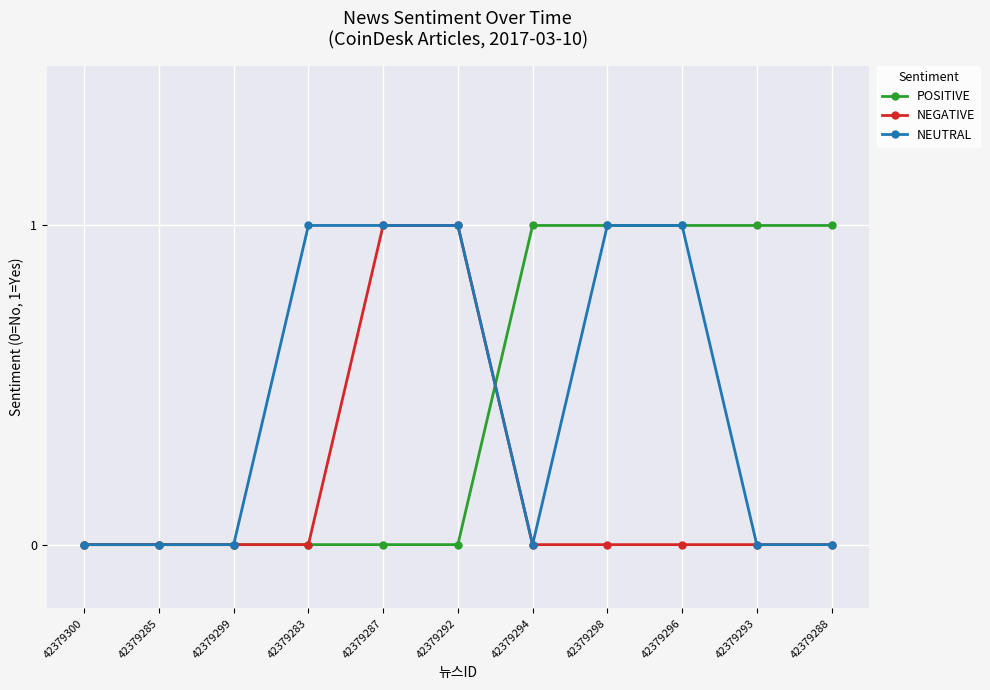

Does the chart have visible grid lines?

Yes